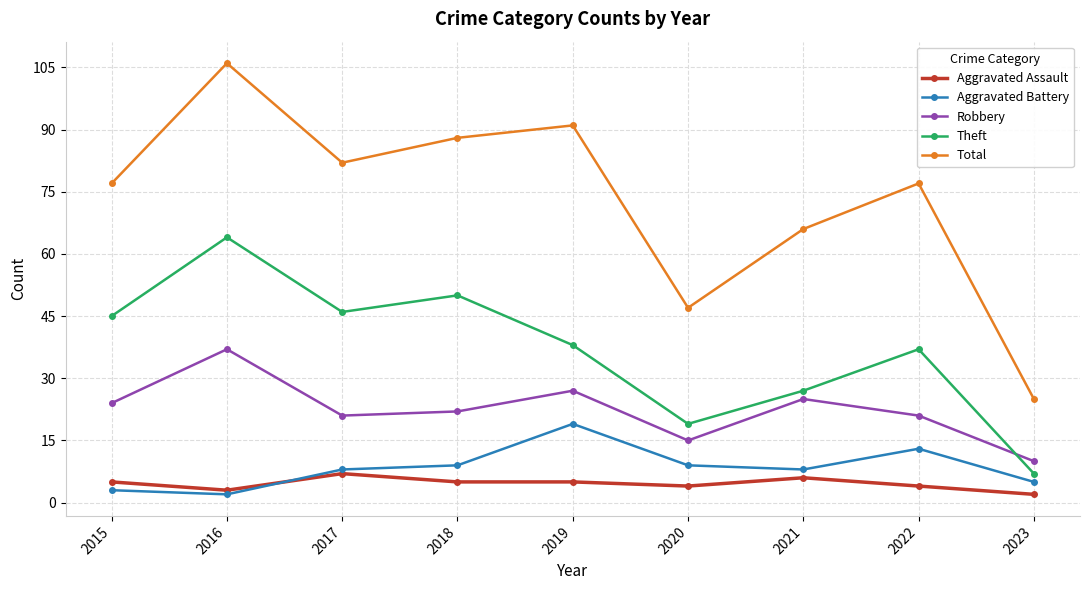

What value does the Robbery series have at 2019, to the nearest 10?

30